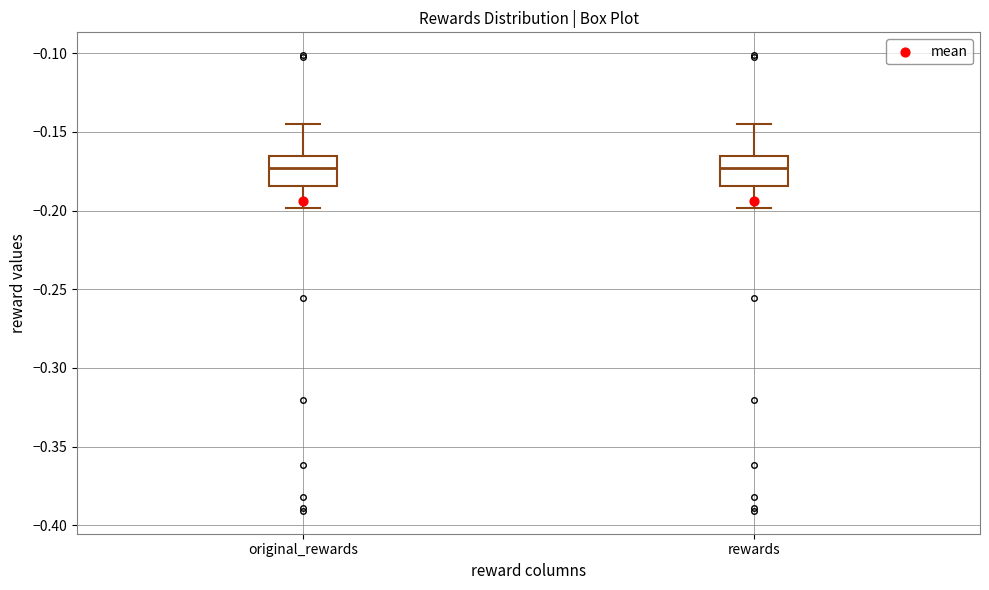

Where is the lower edge of the box for rewards on the y-axis? The values are not printed on the chart, so give them approximately, as read against the axis.

-0.185